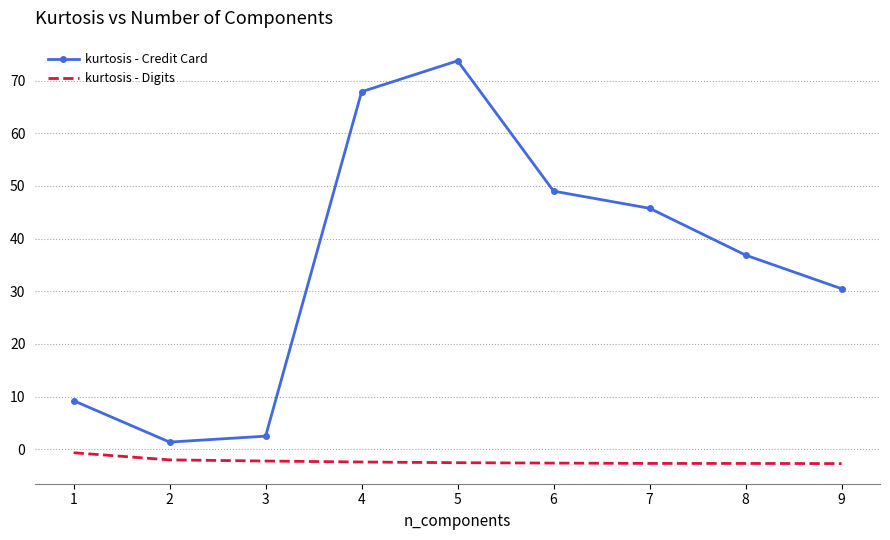

True or false: kurtosis - Digits has a value of -2.5 at 5.

True